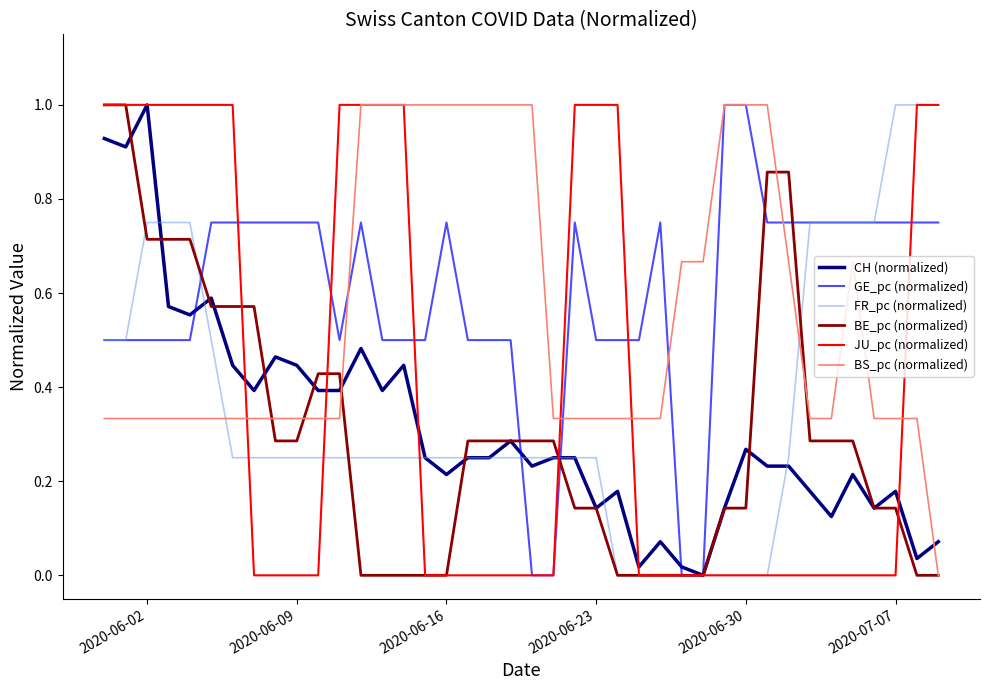

What is the maximum value shown in the chart?

1.0